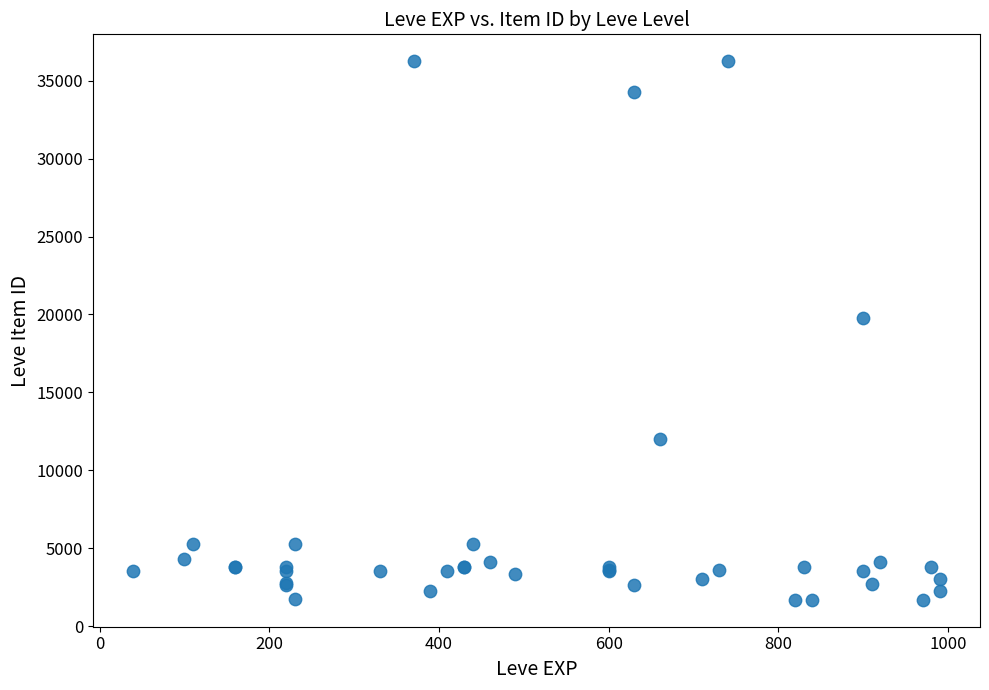

What Y value in the scatter plot is closest to 18967?

19744